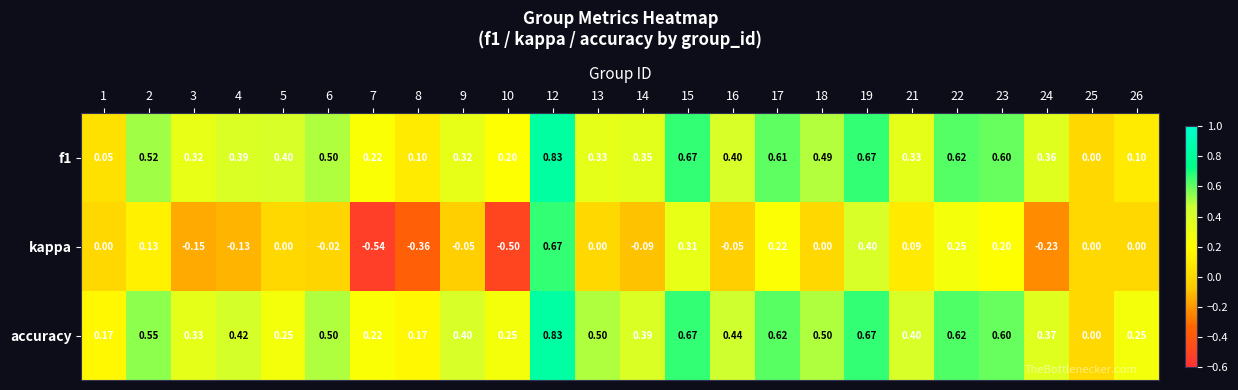

Count the number of data series in this chart.

3